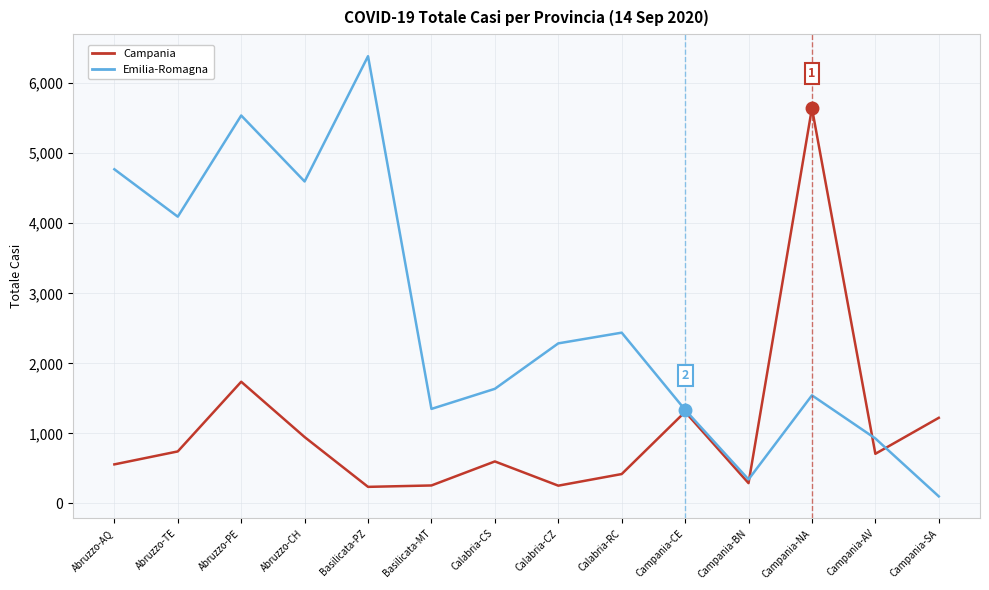

What is the maximum value for Emilia-Romagna?

6386